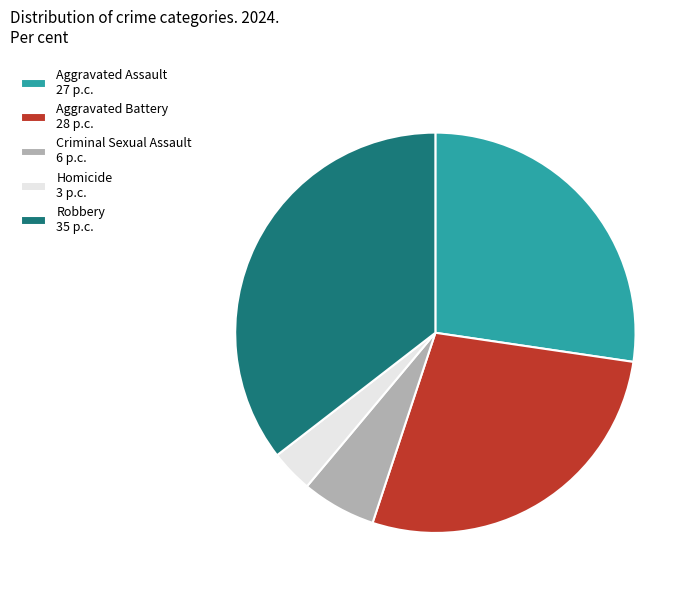

What is the largest slice in the pie chart?

Robbery